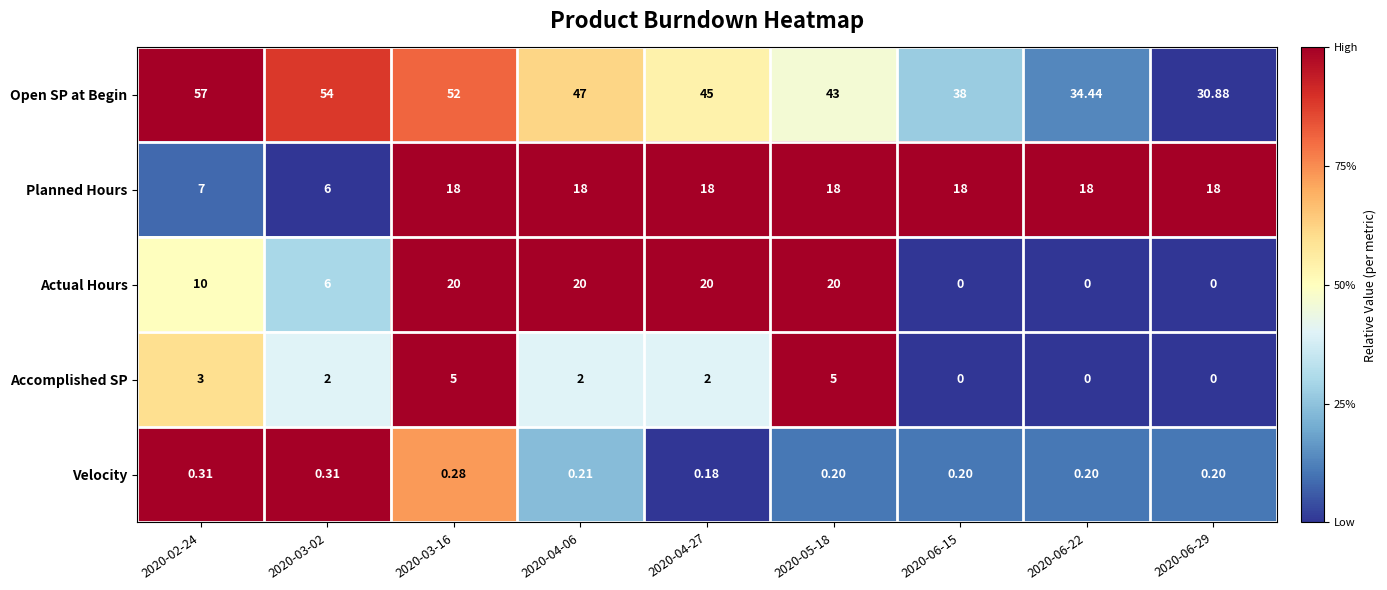

Which series has the largest range (max minus min)?

Open SP at Begin